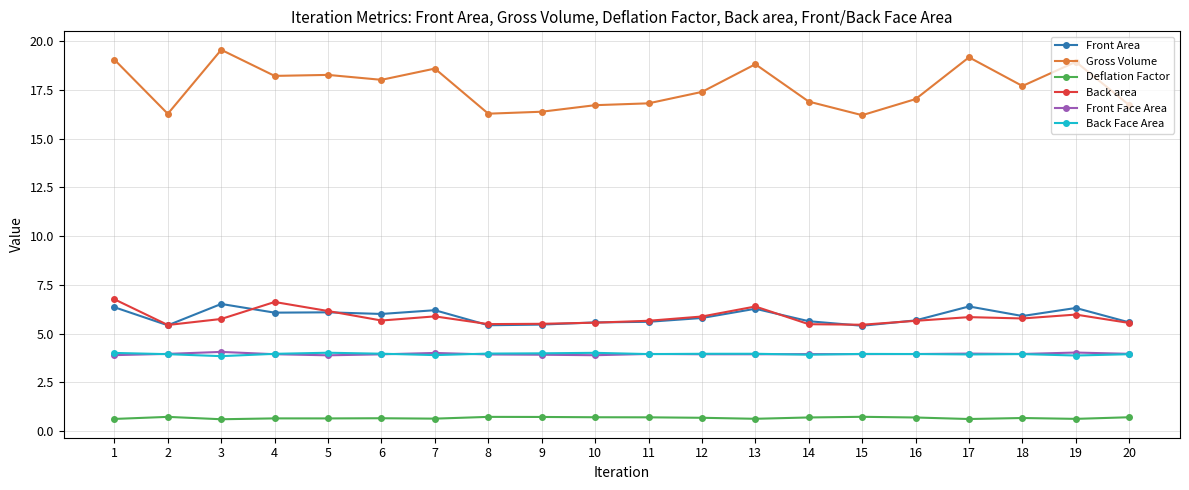

At how many categories does at least one series exceed 2?

20